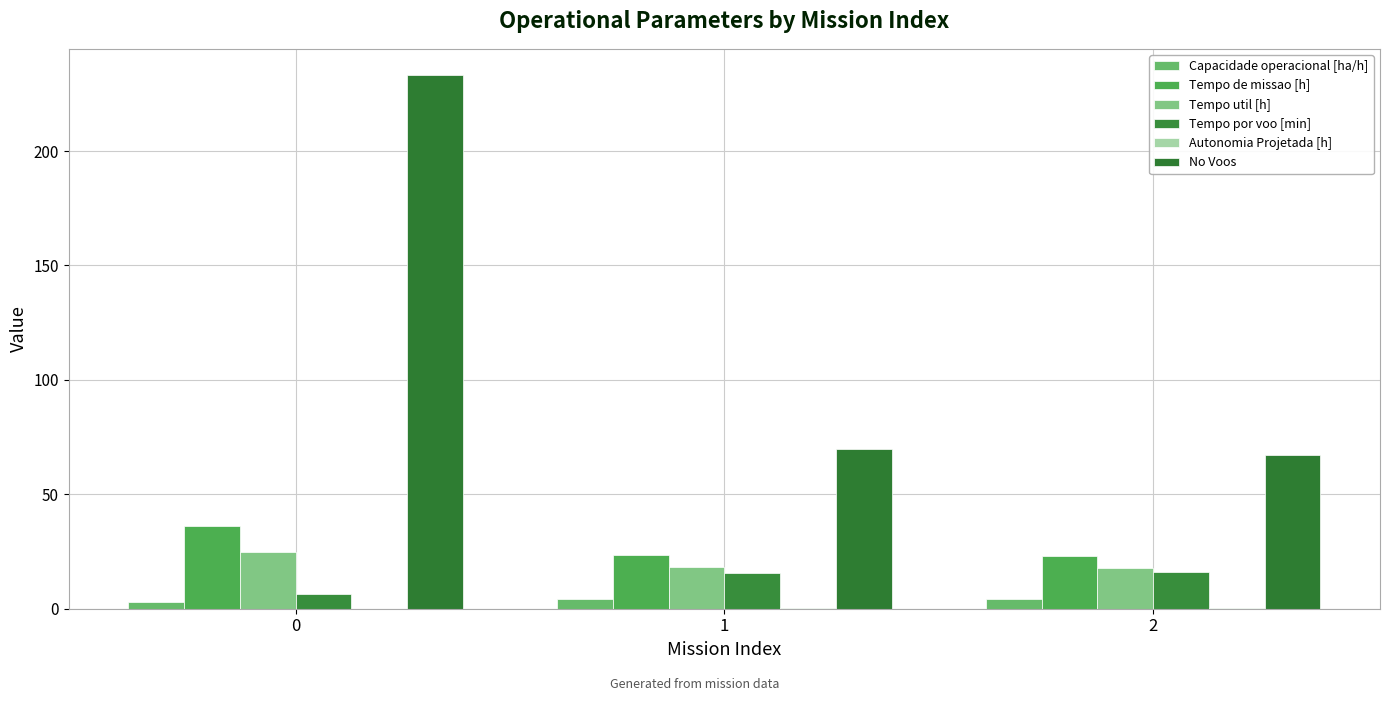

What is the sum of all Tempo de missao [h] values?

82.6